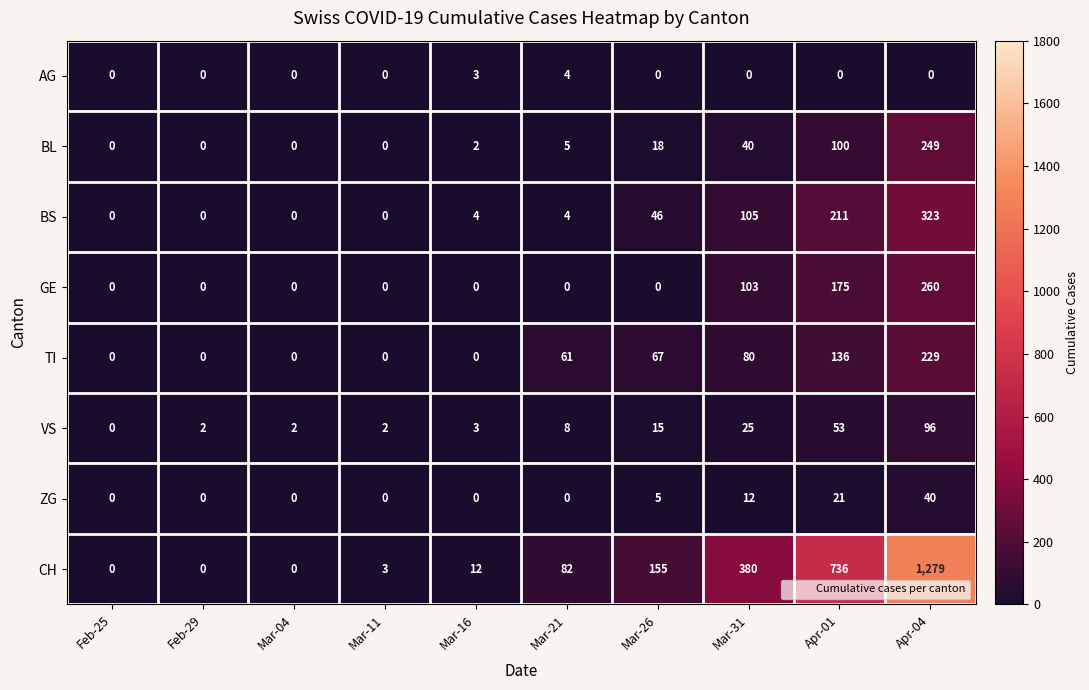

What is the sum of all AG values?

7